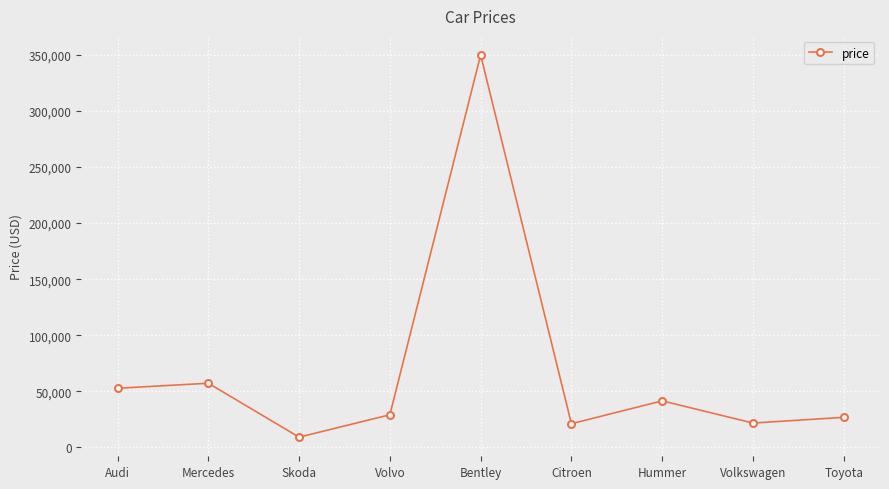

True or false: the data shows 32425 at Mercedes.

False